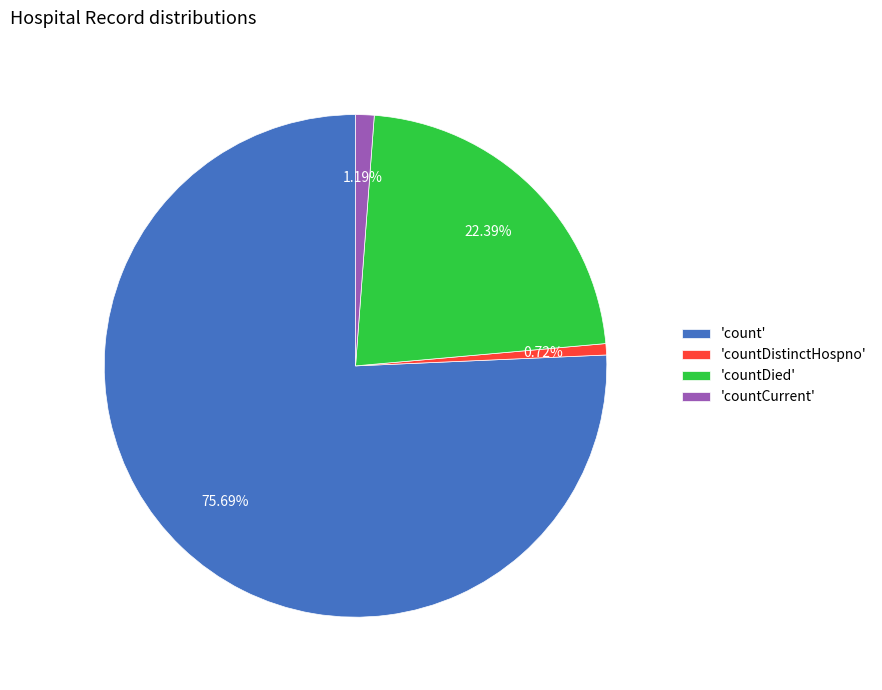

Approximately how many times larger is the value at 'countDied' compared to 'count'?

0.3